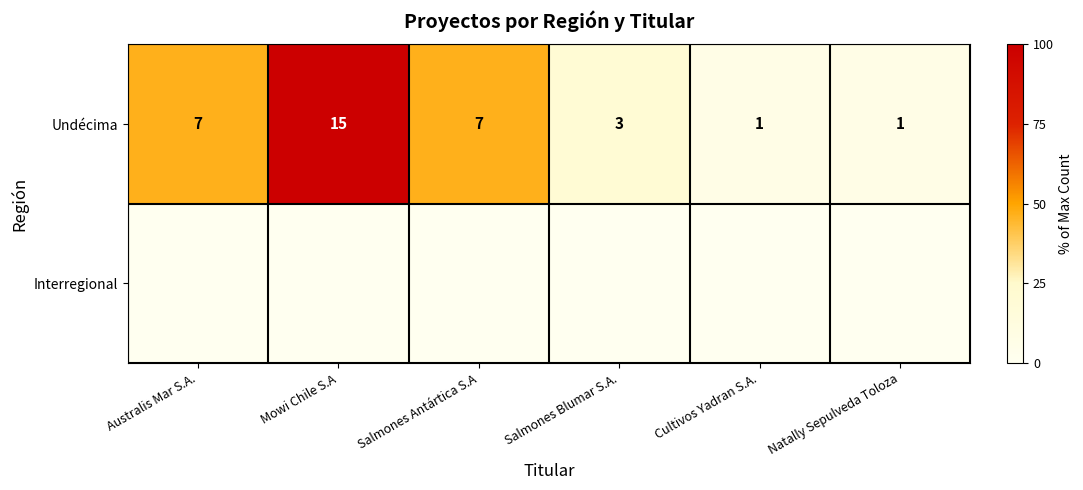

Which category has the highest value in the Undécima series?

Mowi Chile S.A